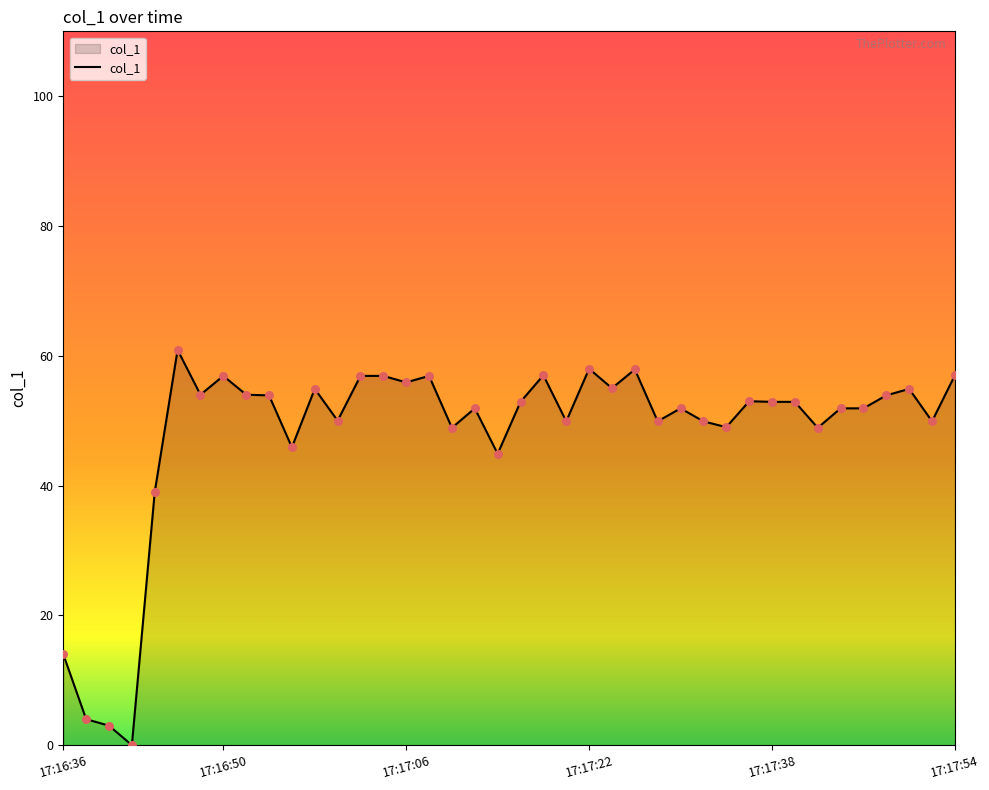

What is the greatest value displayed?

60.9